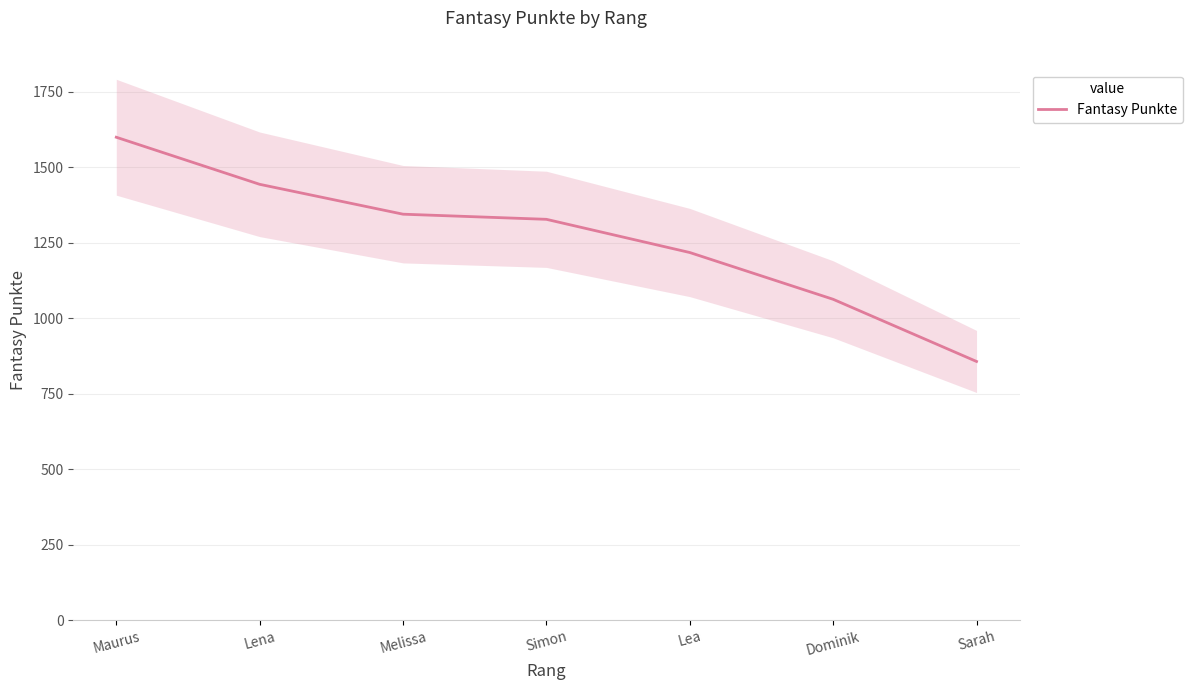

What position from the left is Lea?

5